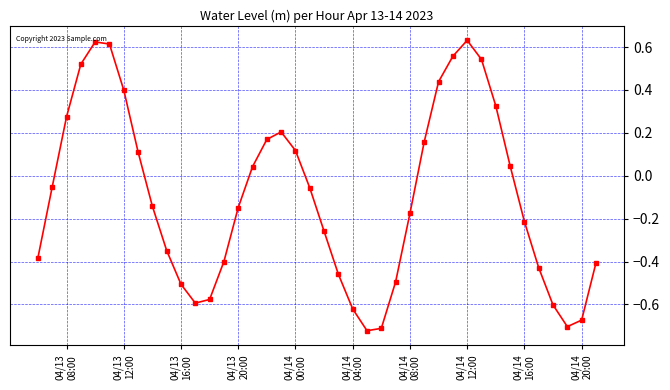

What is the difference between the second highest and second lowest values?

1.3